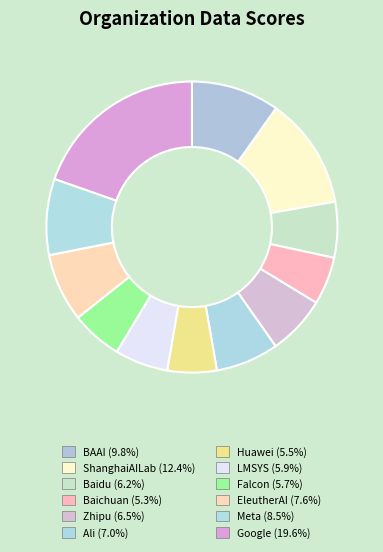

Combined, do Ali and EleutherAI account for over 50%?

No